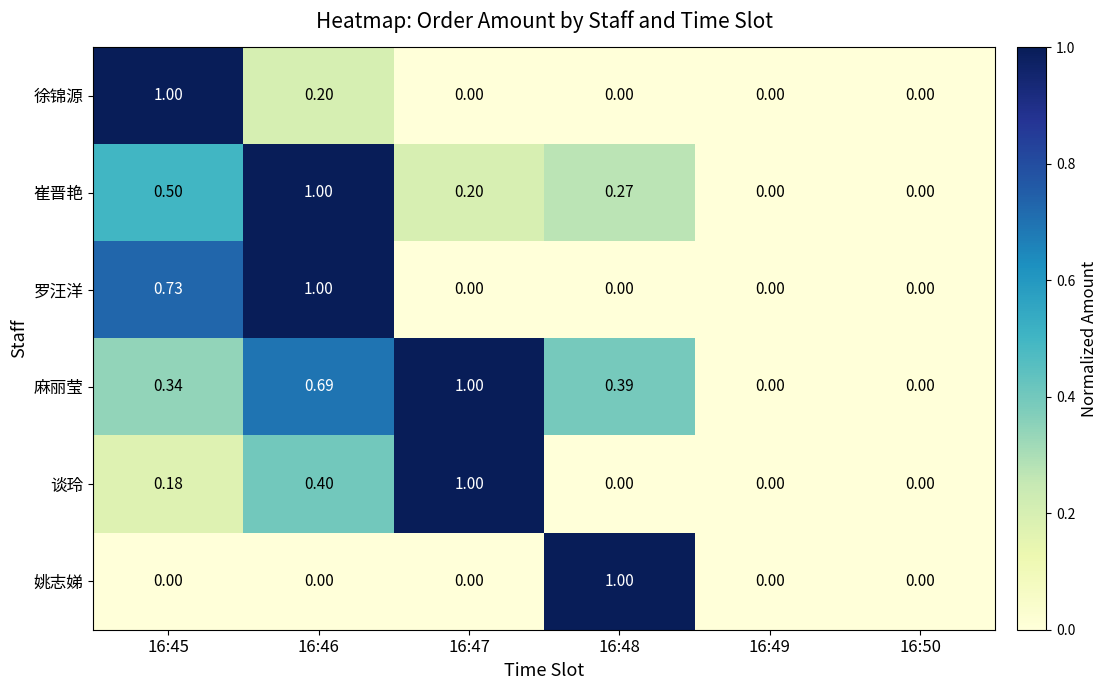

Which series has the largest total across all categories?

麻丽莹